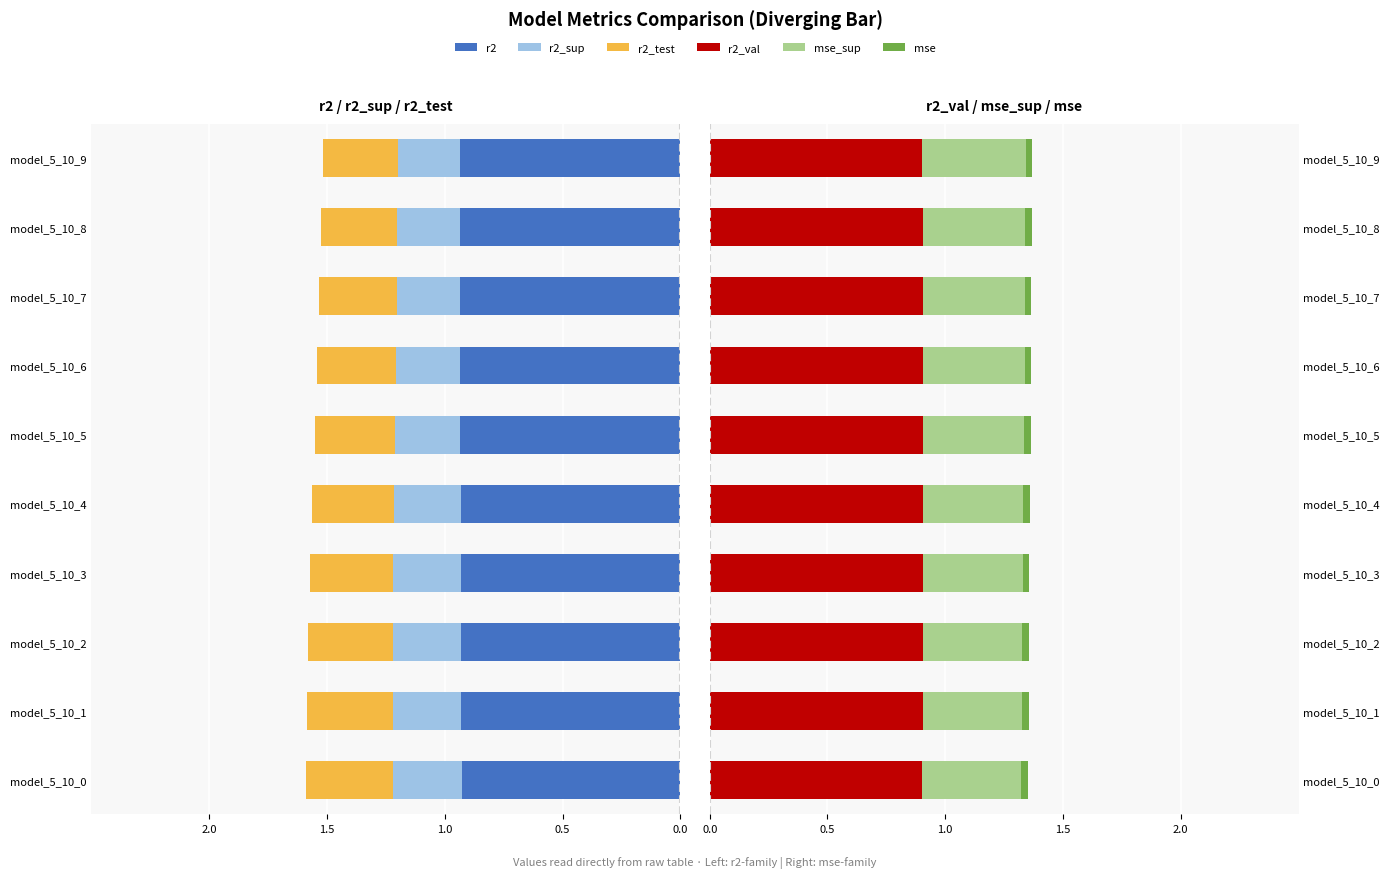

Reading right to left, list all the values displayed in this chart.

r2: -0.9	-0.9	-0.9	-0.9	-0.9	-0.9	-0.9	-0.9	-0.9	-0.9
r2_sup: -0.3	-0.3	-0.3	-0.3	-0.3	-0.3	-0.3	-0.3	-0.3	-0.3
r2_test: -0.3	-0.3	-0.3	-0.3	-0.3	-0.3	-0.4	-0.4	-0.4	-0.4
r2_val: 0.9	0.9	0.9	0.9	0.9	0.9	0.9	0.9	0.9	0.9
mse_sup: 0.4	0.4	0.4	0.4	0.4	0.4	0.4	0.4	0.4	0.4
mse: 0.0	0.0	0.0	0.0	0.0	0.0	0.0	0.0	0.0	0.0